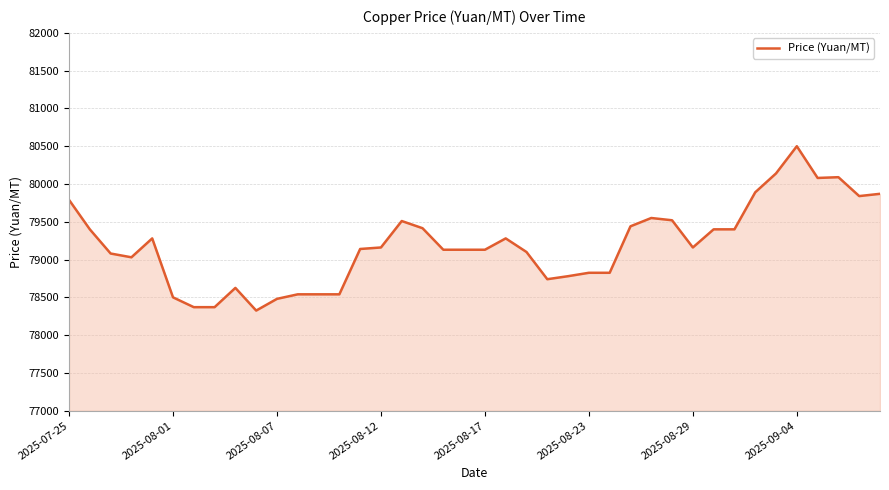

What is the smallest value displayed?

78325